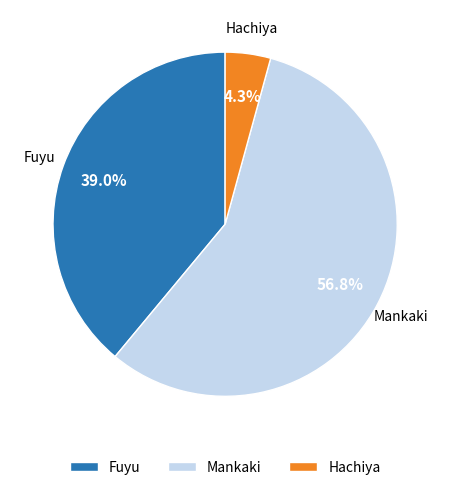

To the nearest percent, what percentage of the pie is Fuyu?

39%